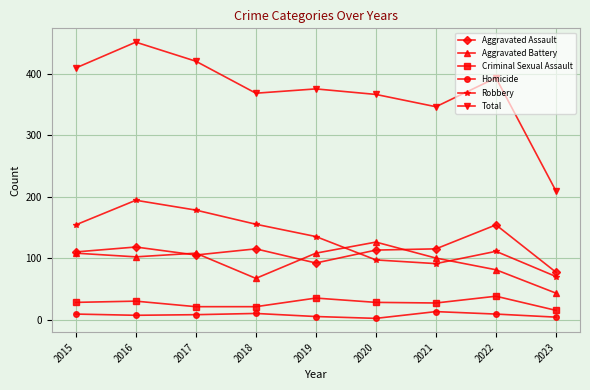

What are all the series names shown in the legend?

Aggravated Assault, Aggravated Battery, Criminal Sexual Assault, Homicide, Robbery, Total